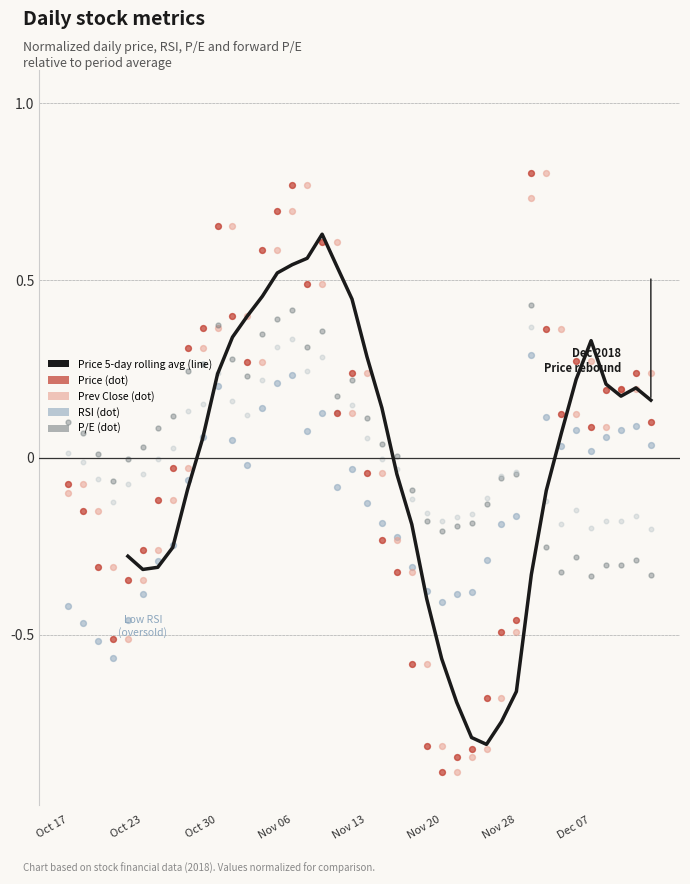

Which series has the largest Y range (max minus min)?

Prev Close (normalized)